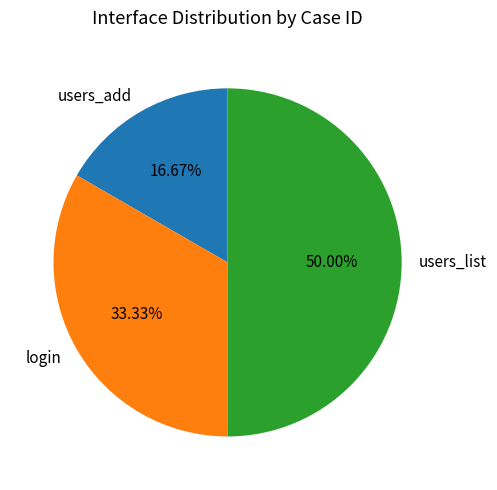

To the nearest percent, what is the combined percentage of login and users_list?

83%